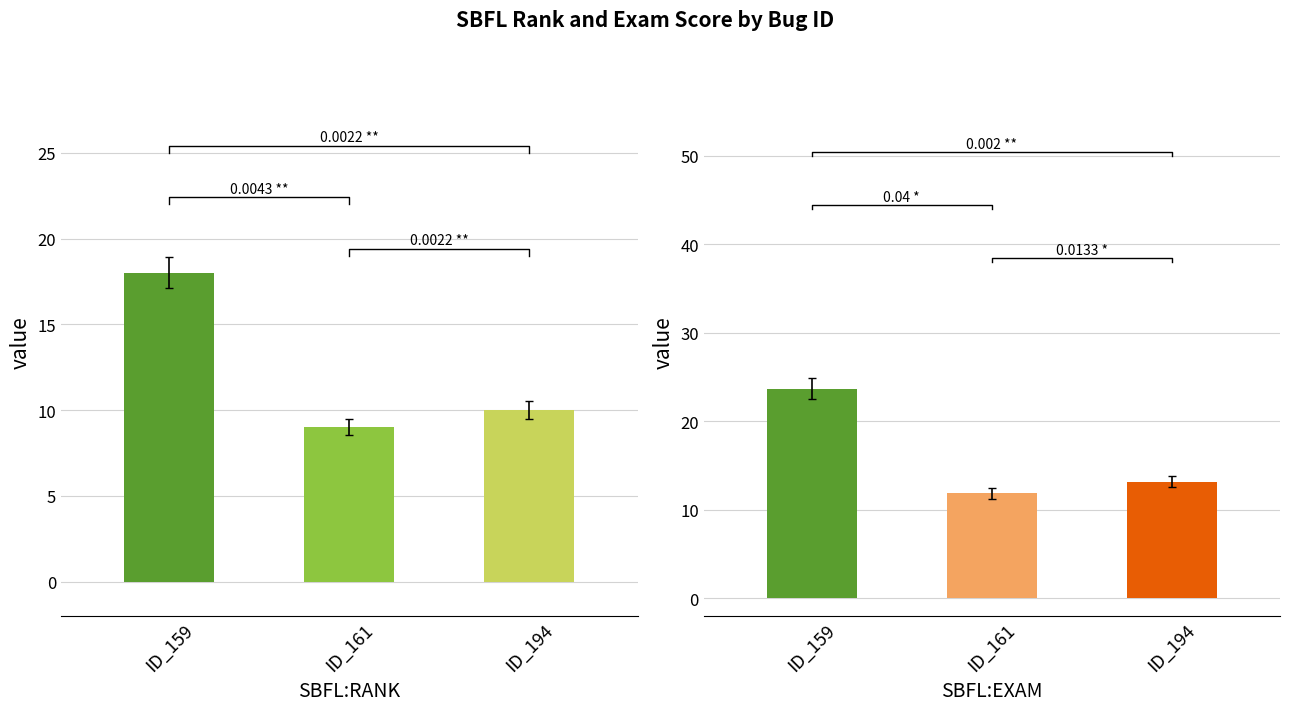

What is the value of the SBFL:RANK bar at the 3rd from the left?

10.0